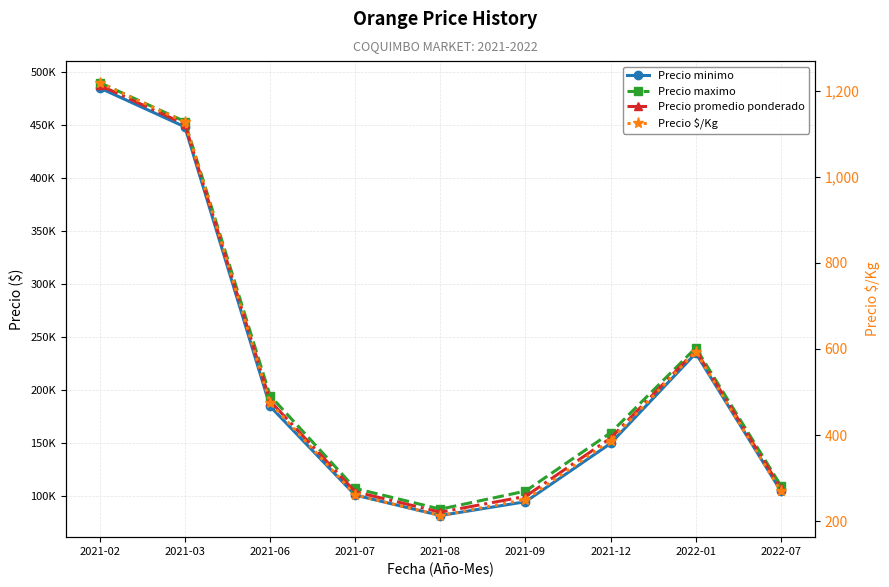

What are all the series names shown in the legend?

Precio minimo, Precio maximo, Precio promedio ponderado, Precio $/Kg